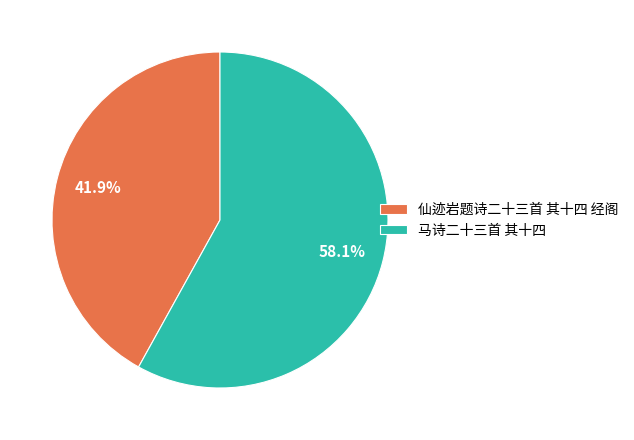

Does 仙迹岩题诗二十三首 其十四 经阁 represent more than half of the total?

No